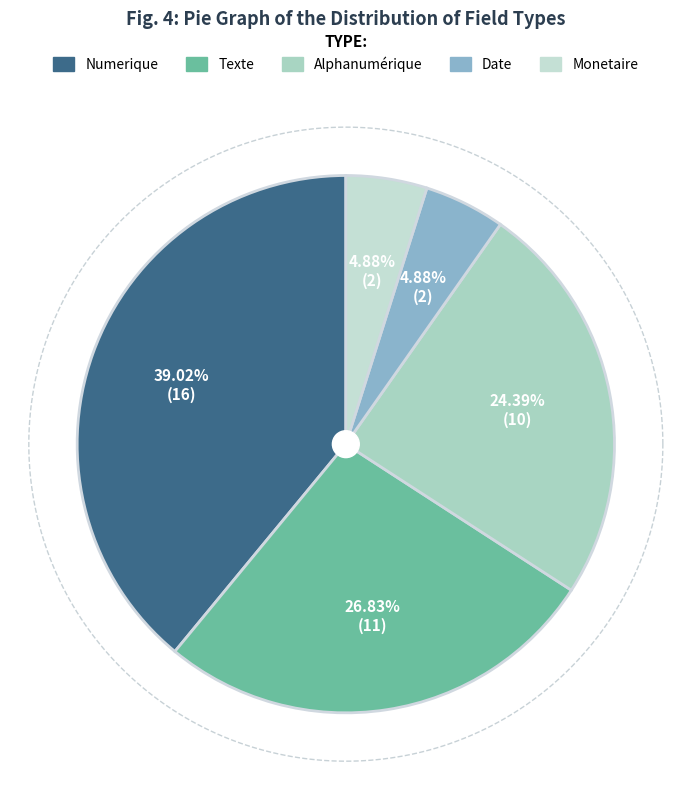

The Alphanumérique slice represents 24% of the pie. True or false?

True